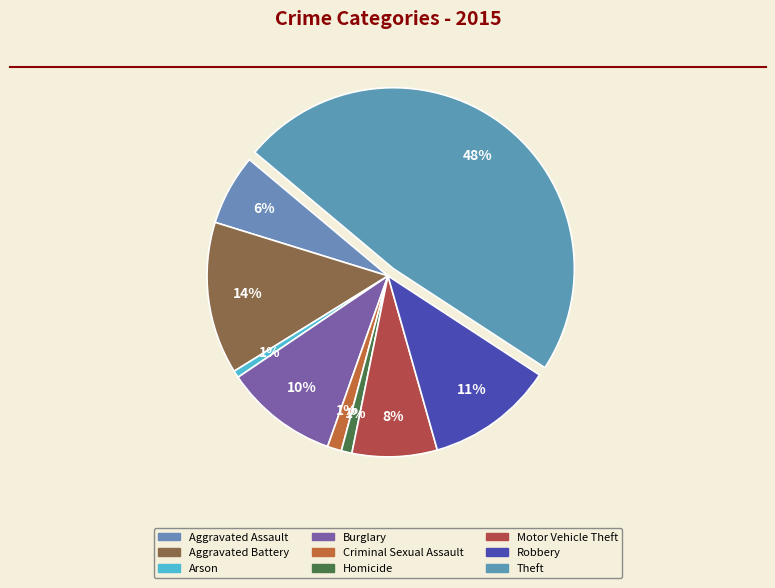

How many slices are in this pie chart?

9